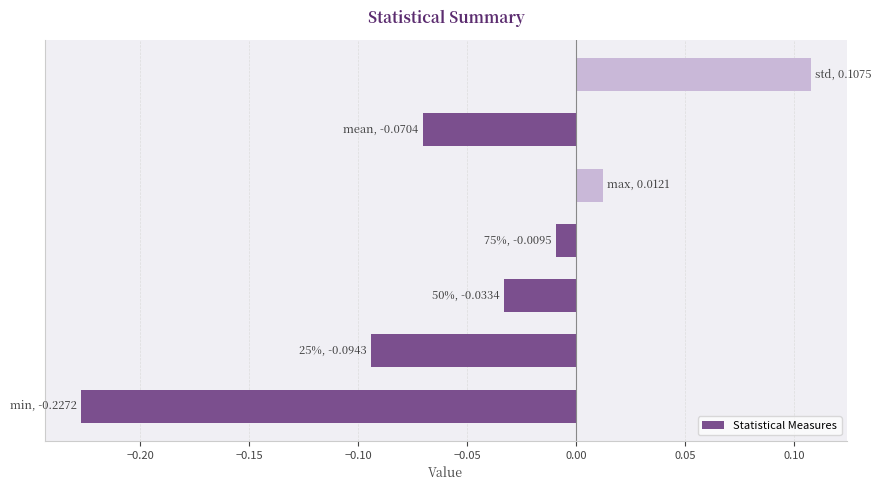

What is the sum of all values?

-0.3